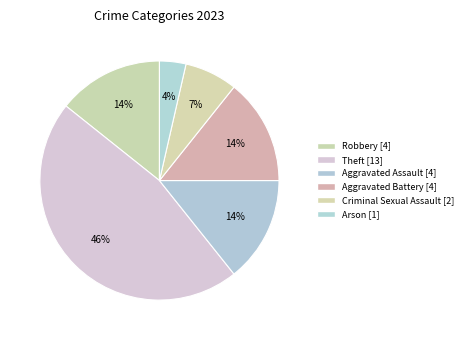

Approximately how many times larger is the value at Robbery compared to Aggravated Assault?

1.0